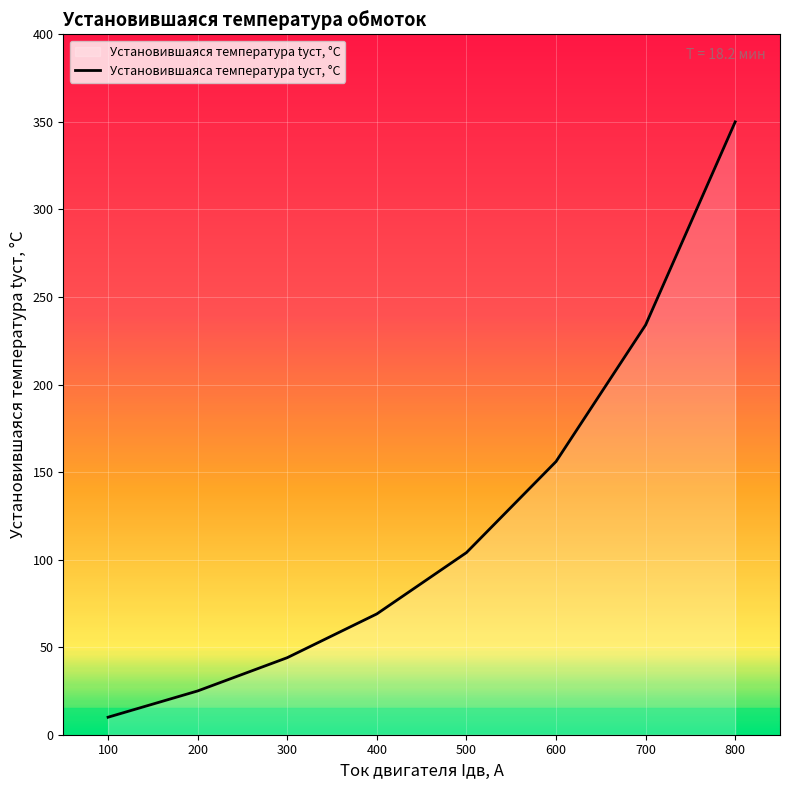

Which label corresponds to the largest value in the chart?

800